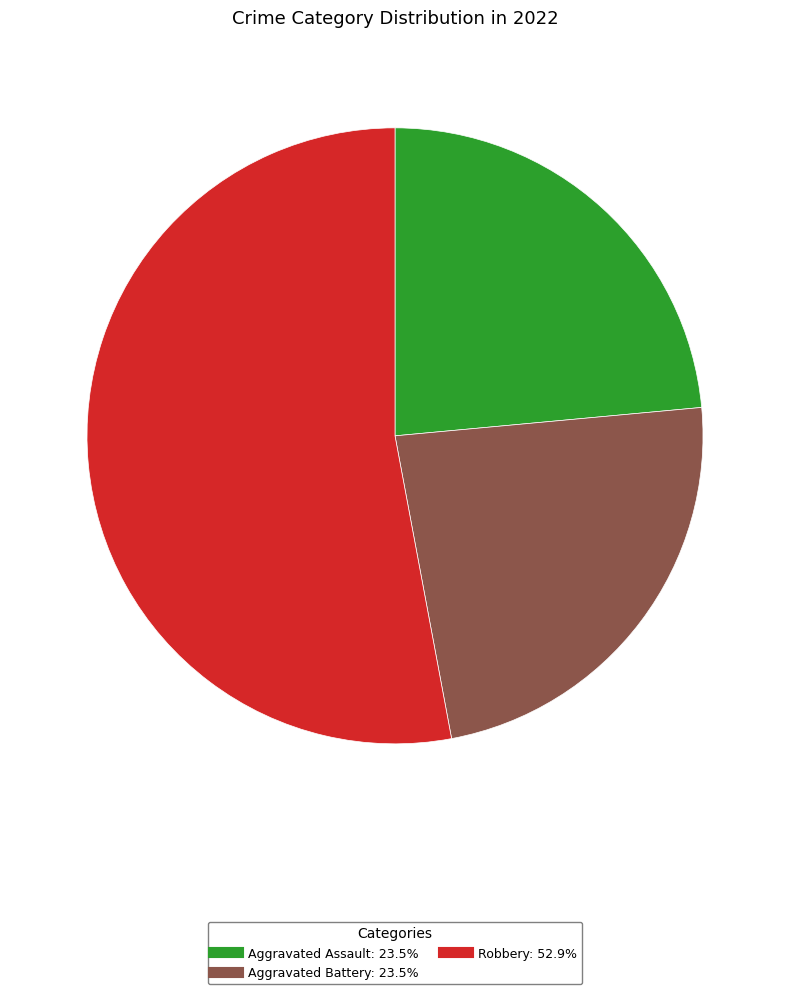

Is there a majority slice in this chart?

Yes